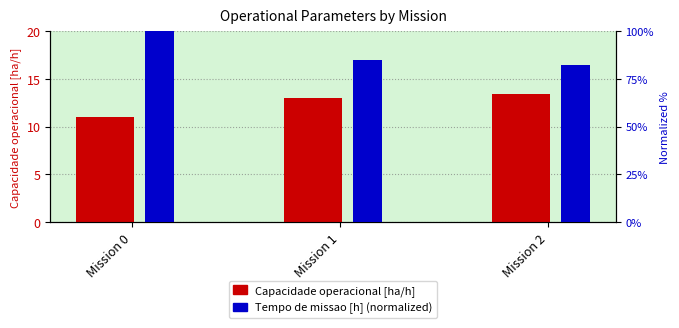

The Tempo de missao [h] (normalized) series shows 84.9 at Mission 1. True or false?

True